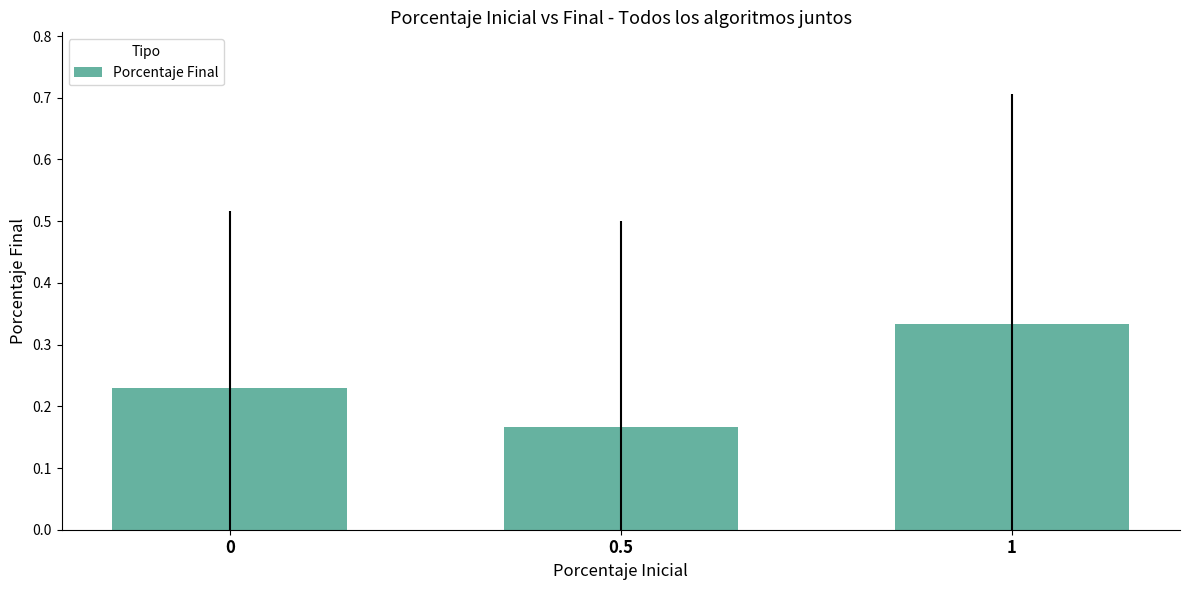

Which category has the lowest value across all series?

0.5